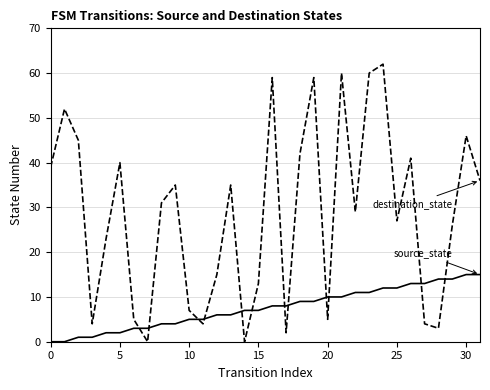

What is the maximum value shown in the chart?

62